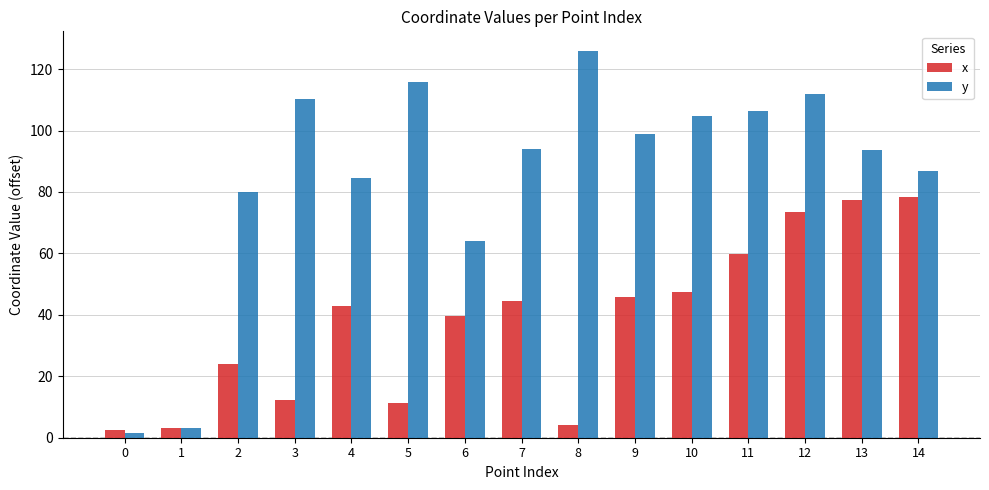

How many series are shown in this chart?

2